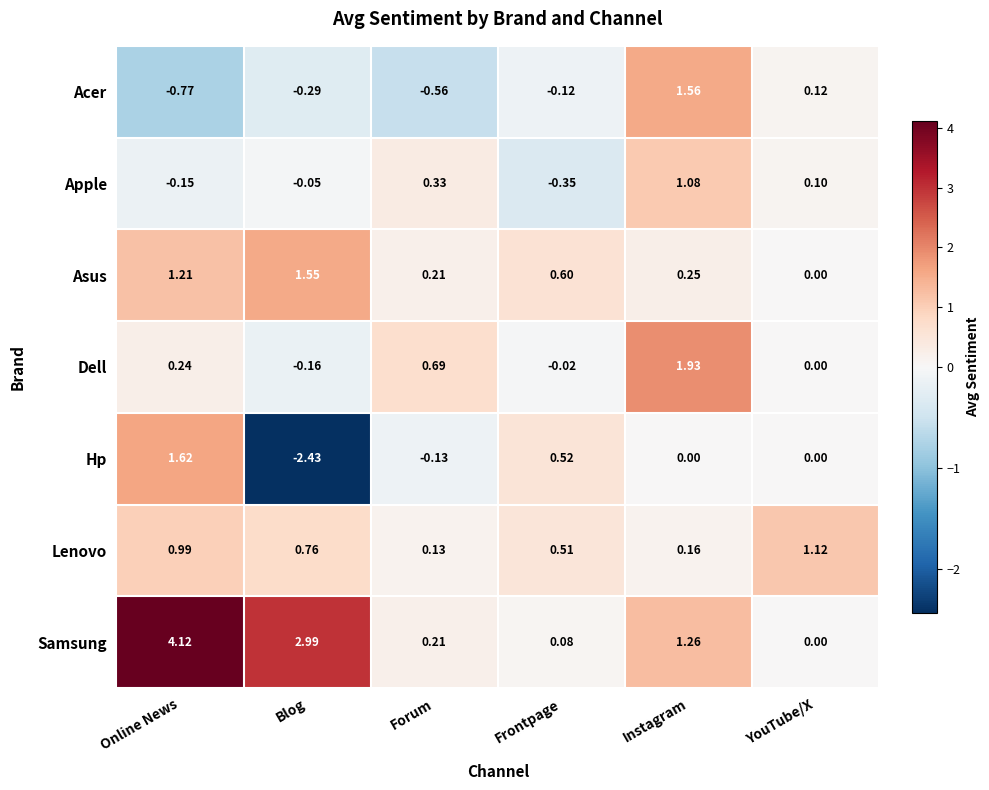

Which series has the largest total across all categories?

Samsung